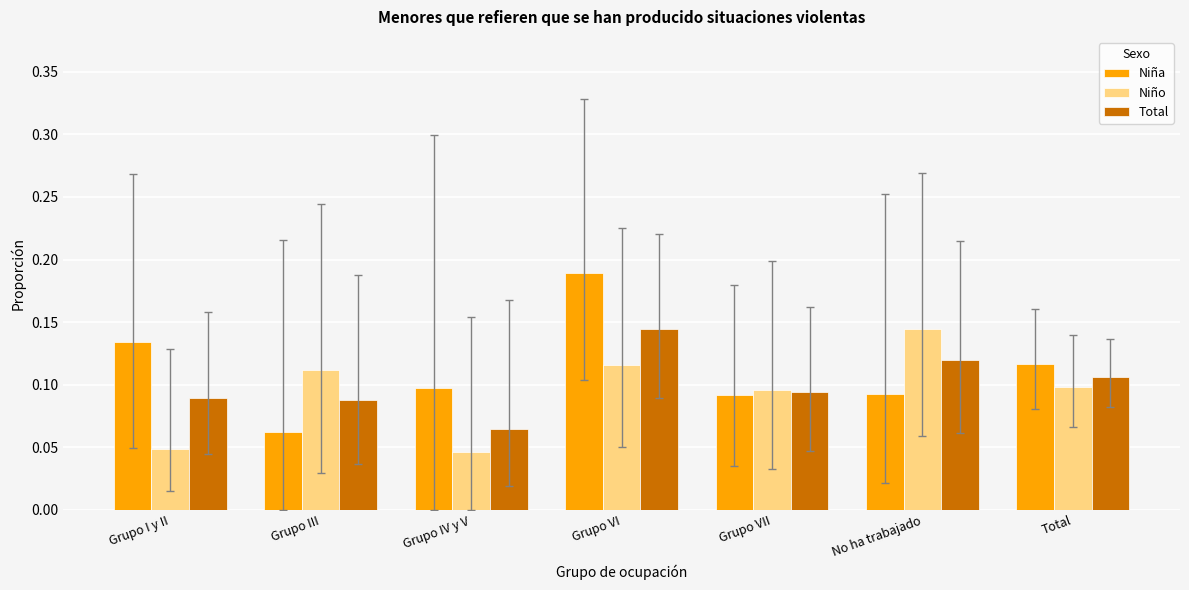

Rank the series at Grupo I y II from highest to lowest value.

Niña, Total, Niño